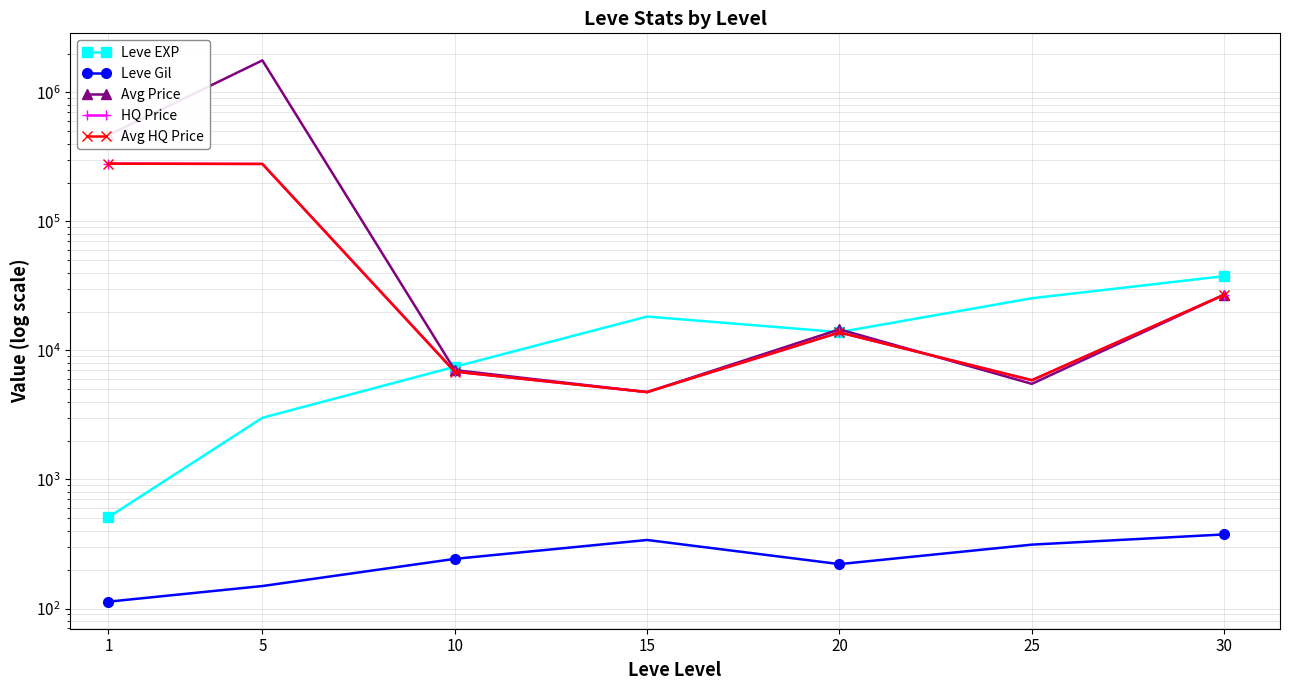

What are all the series names shown in the legend?

Leve EXP, Leve Gil, Avg Price, HQ Price, Avg HQ Price